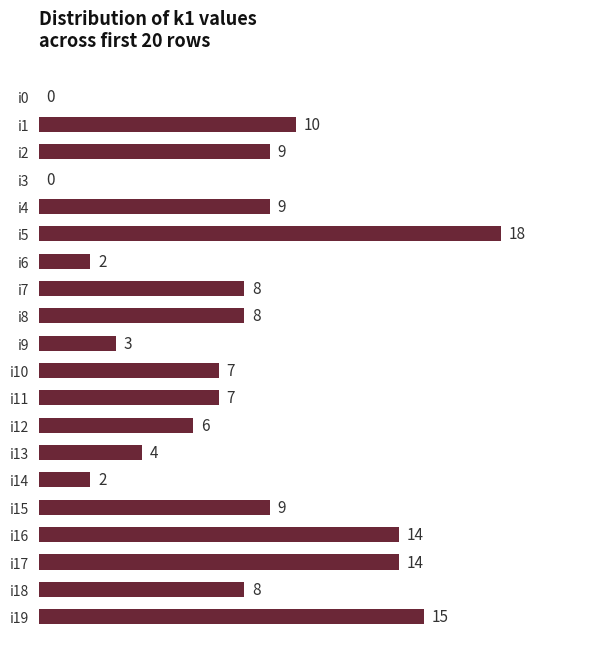

What is the change in value from i3 to i9?

+3